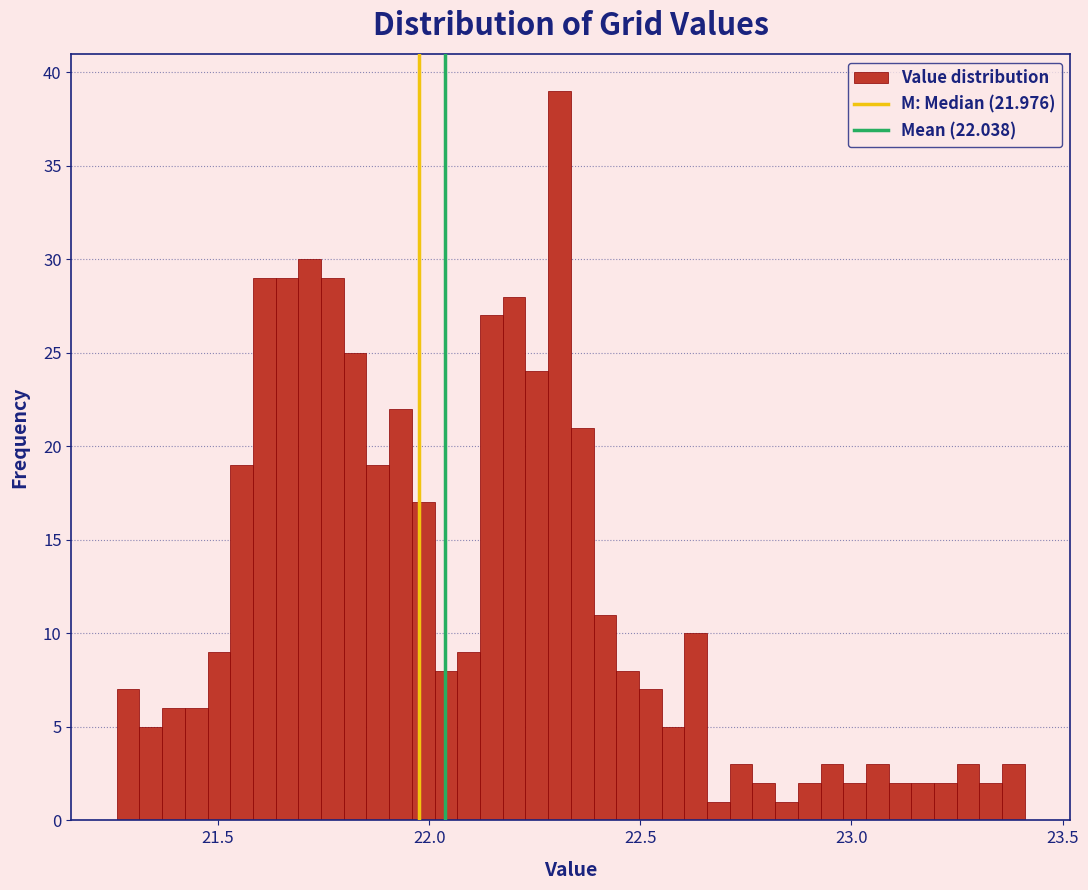

Read against the x-axis, roughly where is the centre of the tallest bar?

22.30